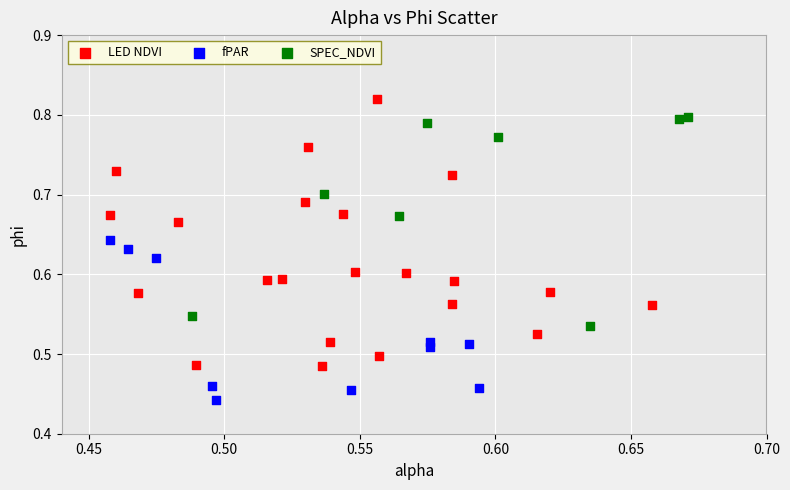

Which series contains the lowest Y value?

fPAR